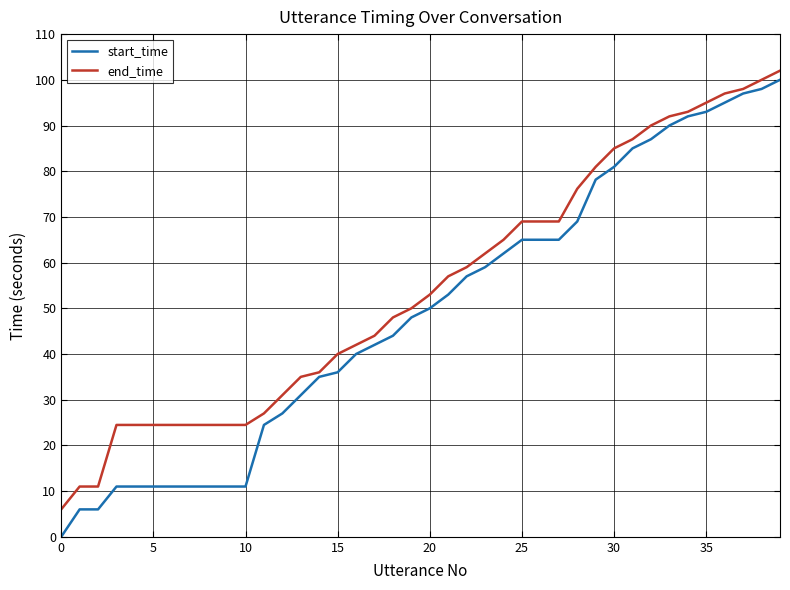

What are all the series names shown in the legend?

start_time, end_time